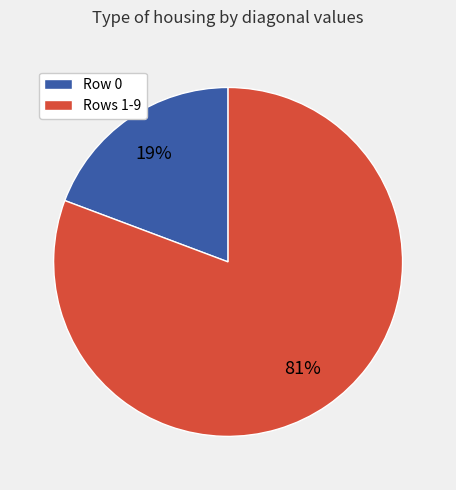

To the nearest percent, what is the average slice percentage?

50%